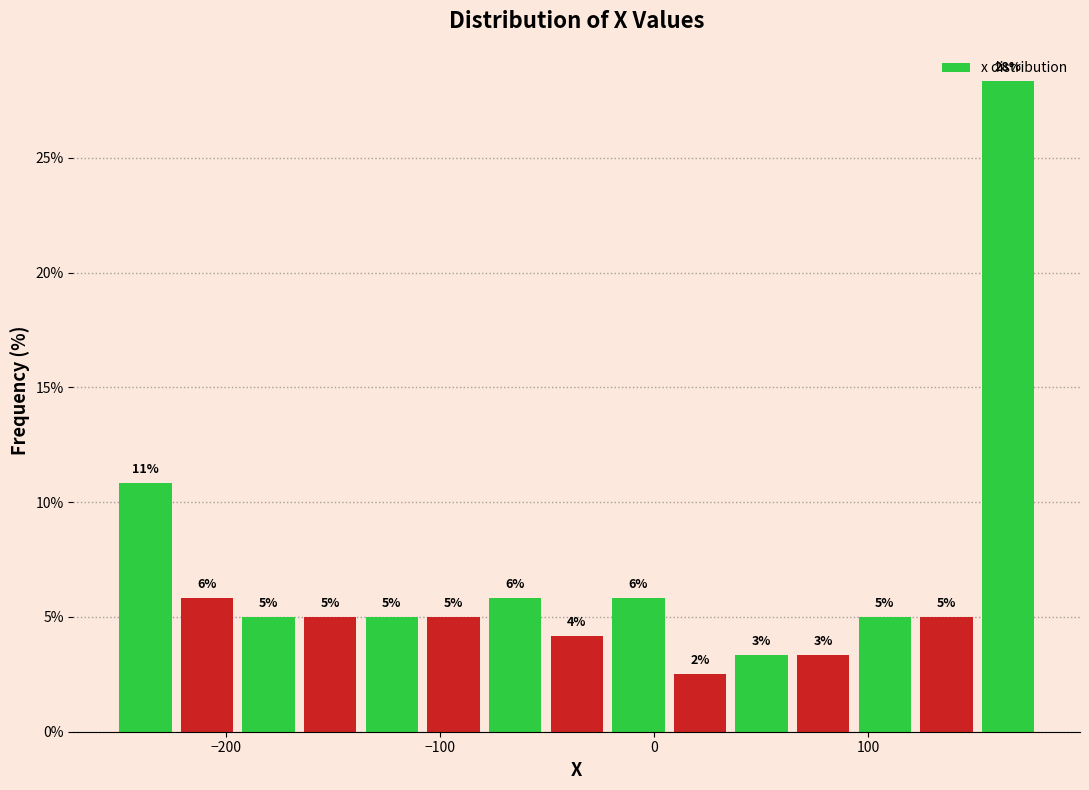

Read against the x-axis, roughly where is the centre of the tallest bar?

170